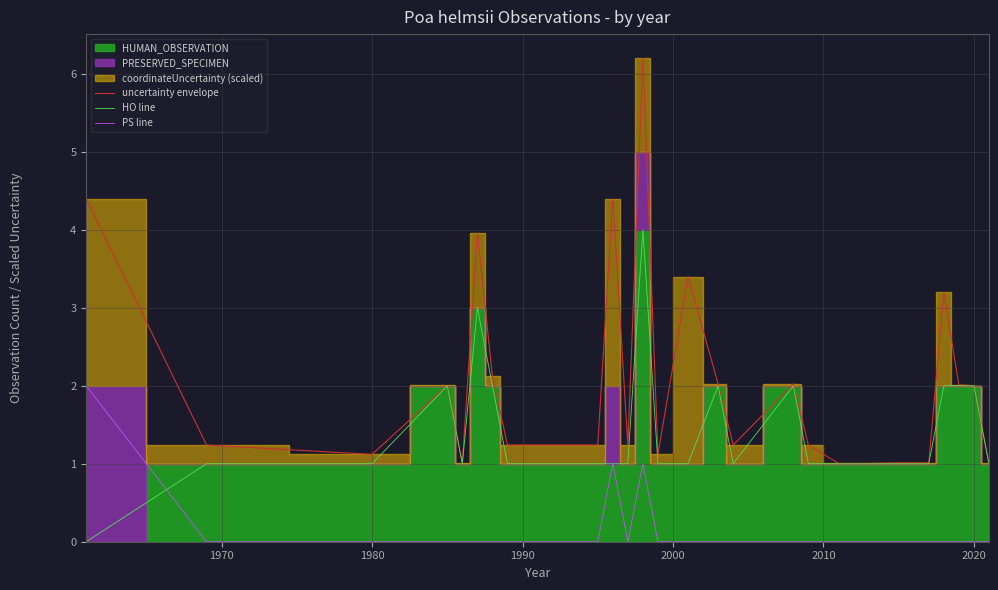

What is the maximum value for PS line?

2.0